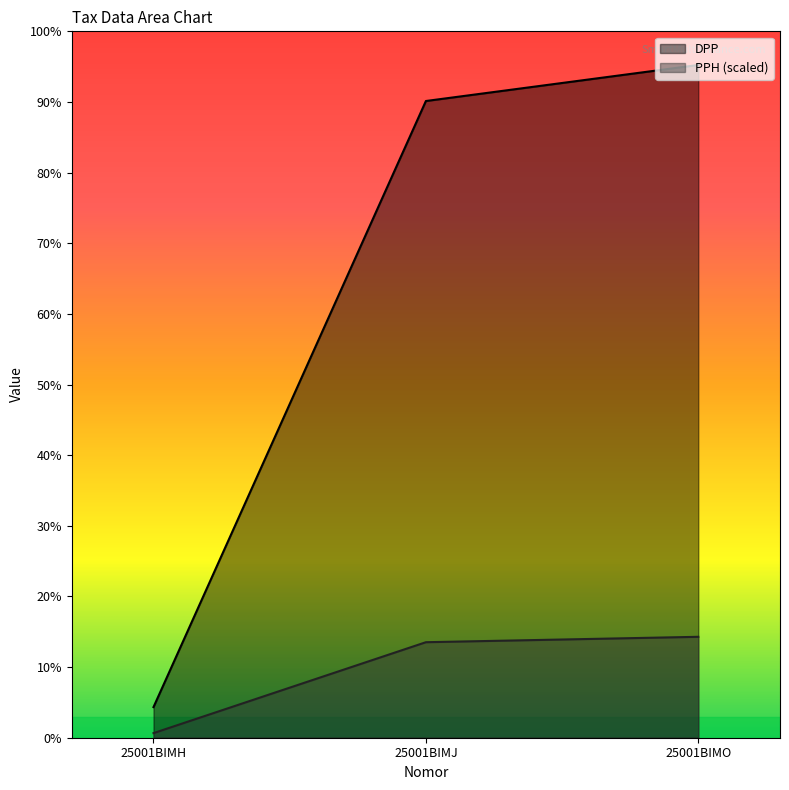

Which series has the widest spread of values?

DPP